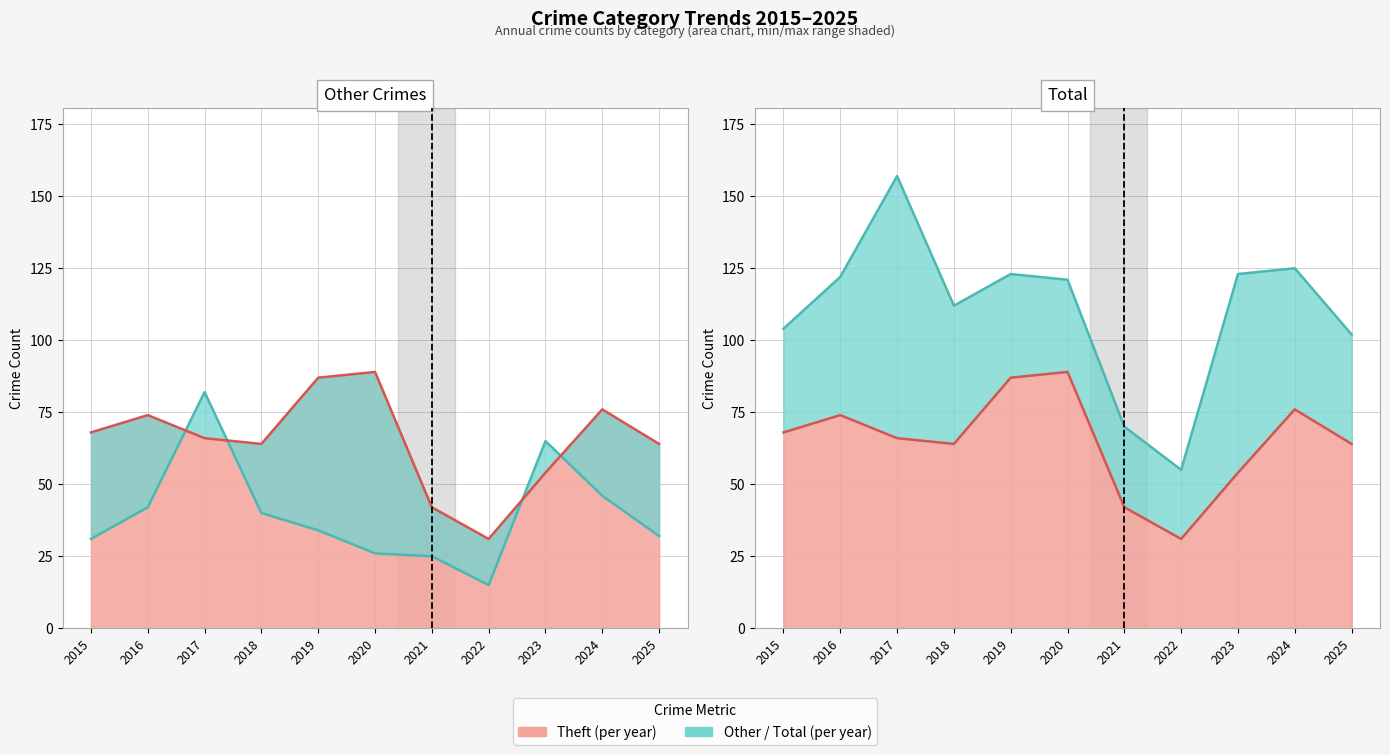

Reading left to right, extract all data points from this chart.

Other Crimes line: 31	42	82	40	34	26	25	15	65	46	32
Theft line: 68	74	66	64	87	89	42	31	54	76	64
Total line: 104	122	157	112	123	121	70	55	123	125	102